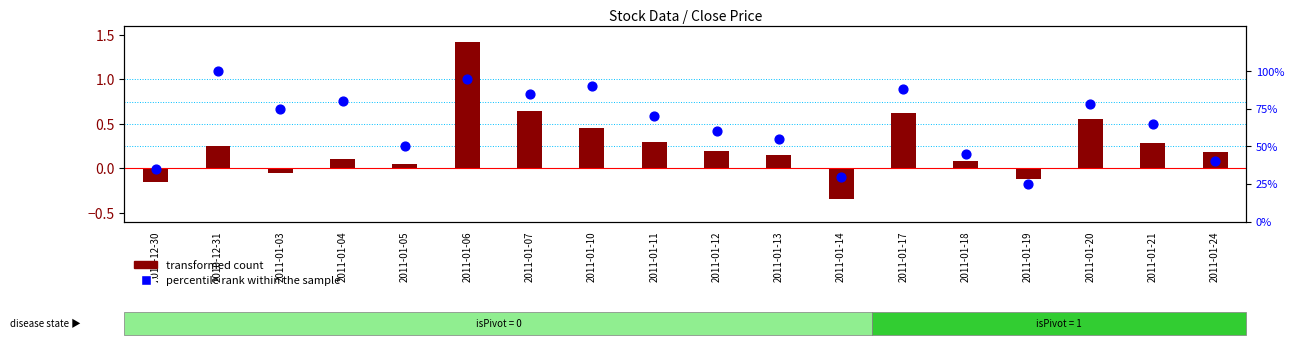

Which series has the largest Y range (max minus min)?

percentile rank within the sample